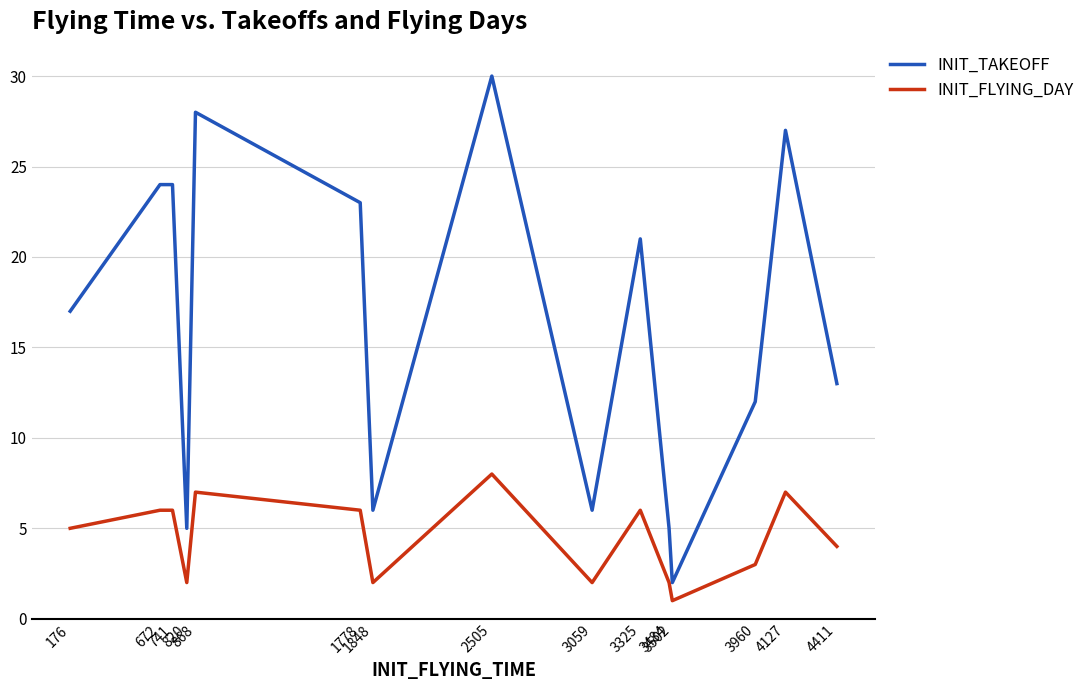

Reading right to left, what are all the values shown in this chart?

INIT_TAKEOFF: 4411=13	4127=27	3960=12	3502=2	3484=5	3325=21	3059=6	2505=30	1848=6	1778=23	868=28	820=5	741=24	672=24	176=17
INIT_FLYING_DAY: 4411=4	4127=7	3960=3	3502=1	3484=2	3325=6	3059=2	2505=8	1848=2	1778=6	868=7	820=2	741=6	672=6	176=5